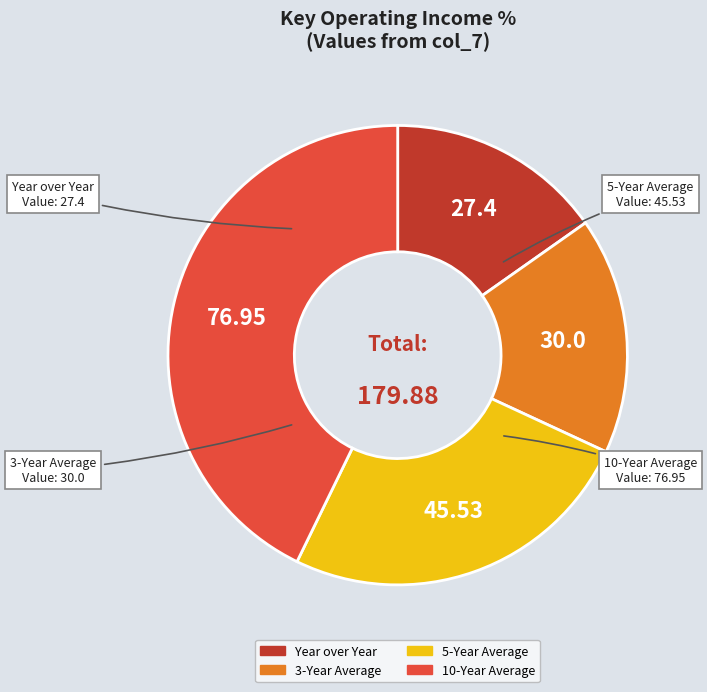

Between 10-Year Average and 5-Year Average, which is larger?

10-Year Average